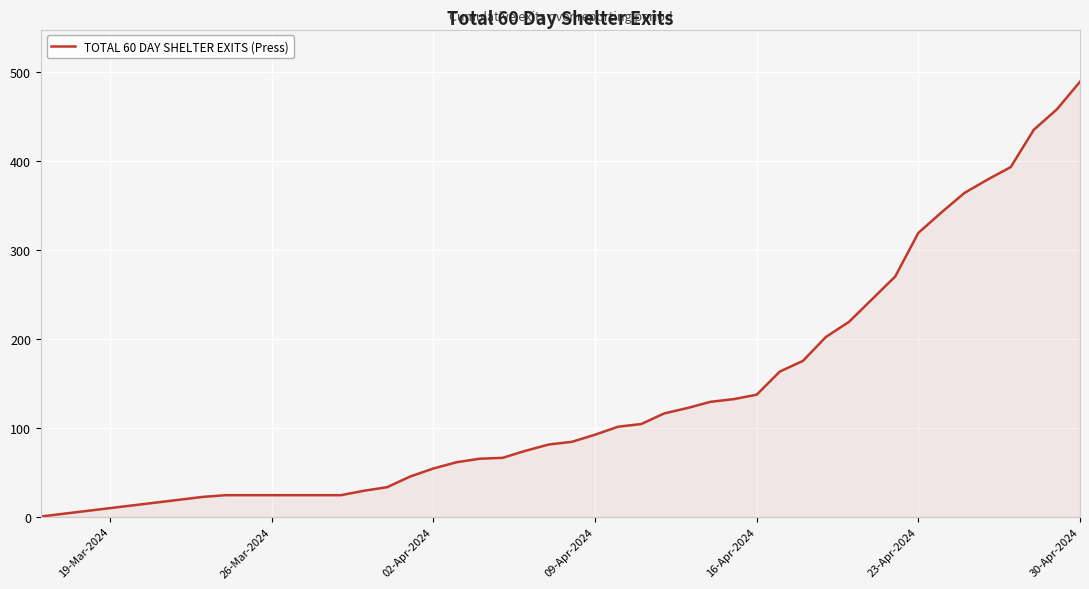

How many distinct data groups are displayed?

1